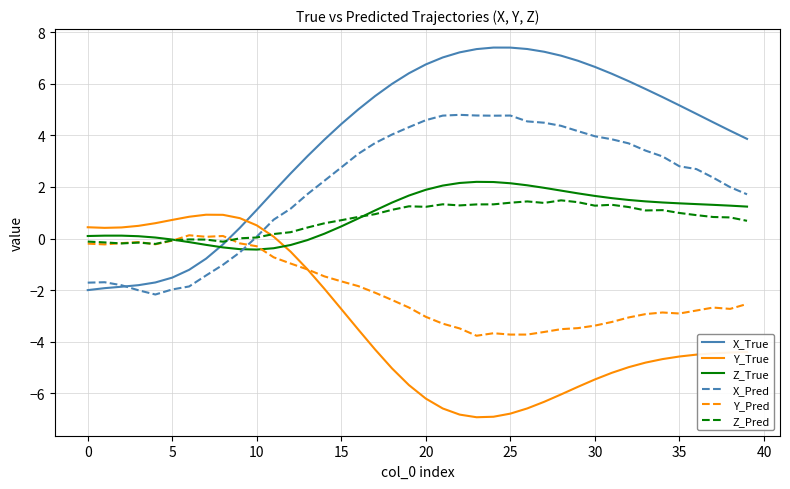

How many lines are shown in the chart?

6